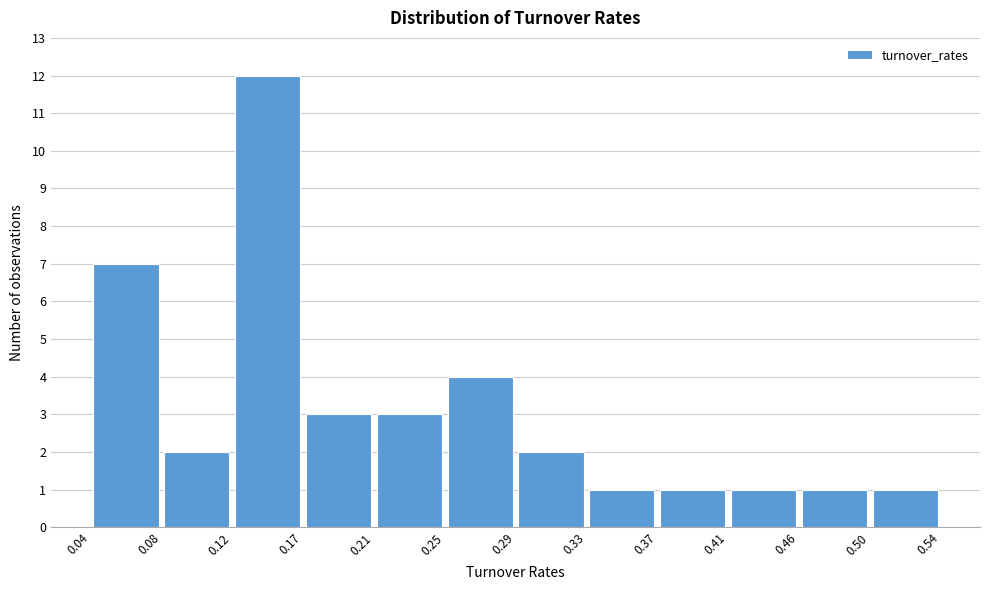

Reading left to right, transcribe this chart: for each bar, give the range it covers on the x-axis and its height. The values are not printed on the chart, so give them approximately, as read against the axis.

0.04 to 0.08: 7
0.08 to 0.12: 2
0.12 to 0.17: 12
0.17 to 0.21: 3
0.21 to 0.25: 3
0.25 to 0.29: 4
0.29 to 0.33: 2
0.33 to 0.37: 1
0.37 to 0.41: 1
0.41 to 0.46: 1
0.46 to 0.50: 1
0.50 to 0.54: 1